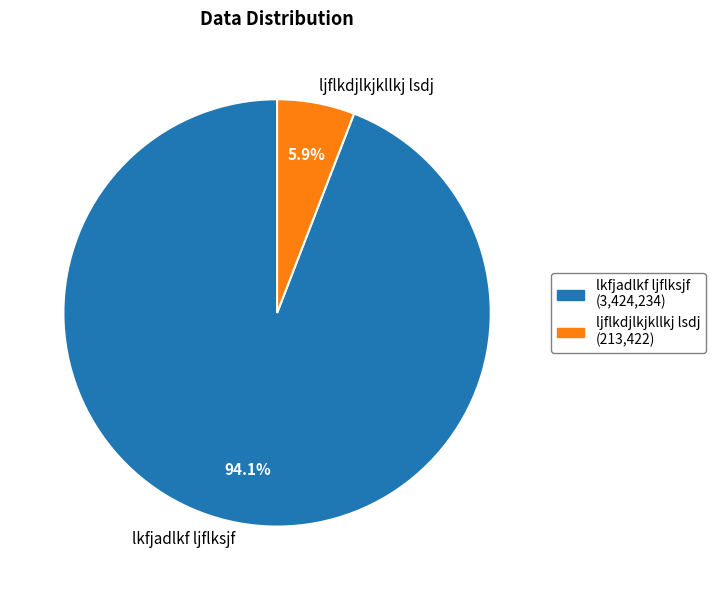

How many segments does this pie chart have?

2